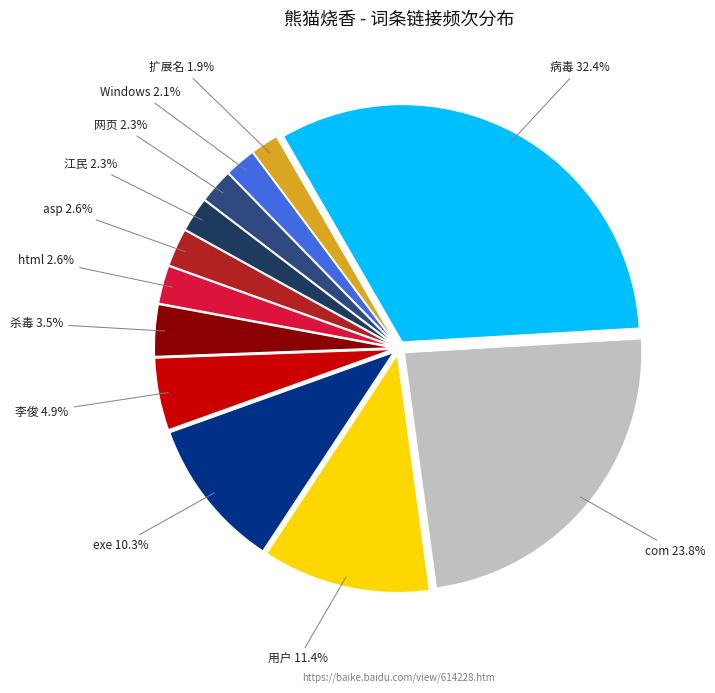

Which category has the biggest portion of the pie?

病毒